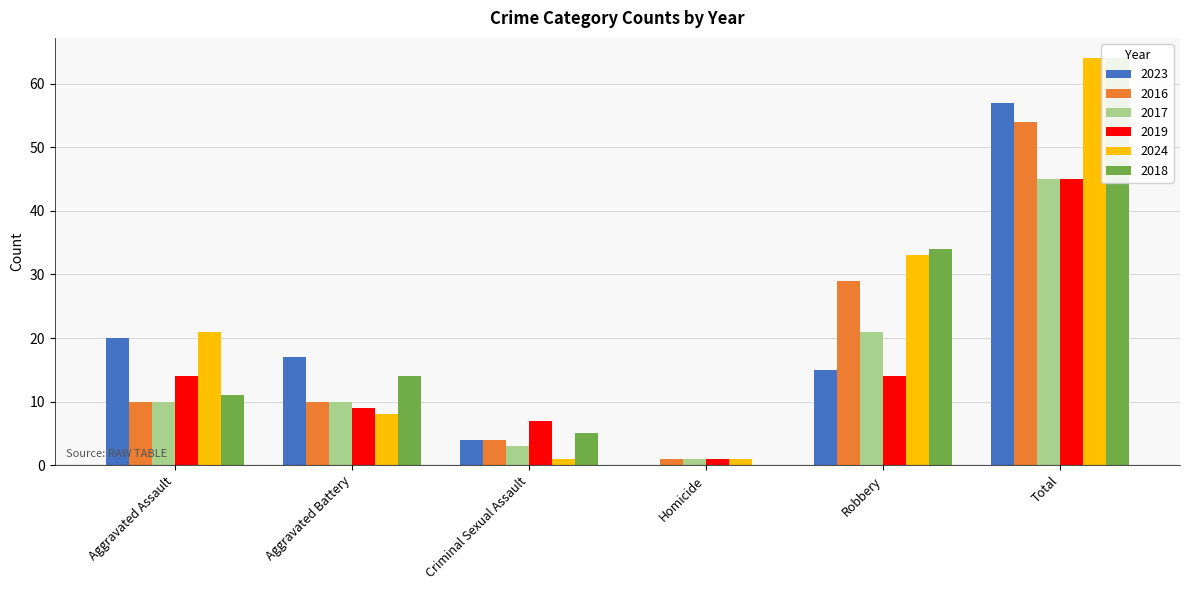

What is the difference between the maximum and second lowest values in the 2016 series?

50